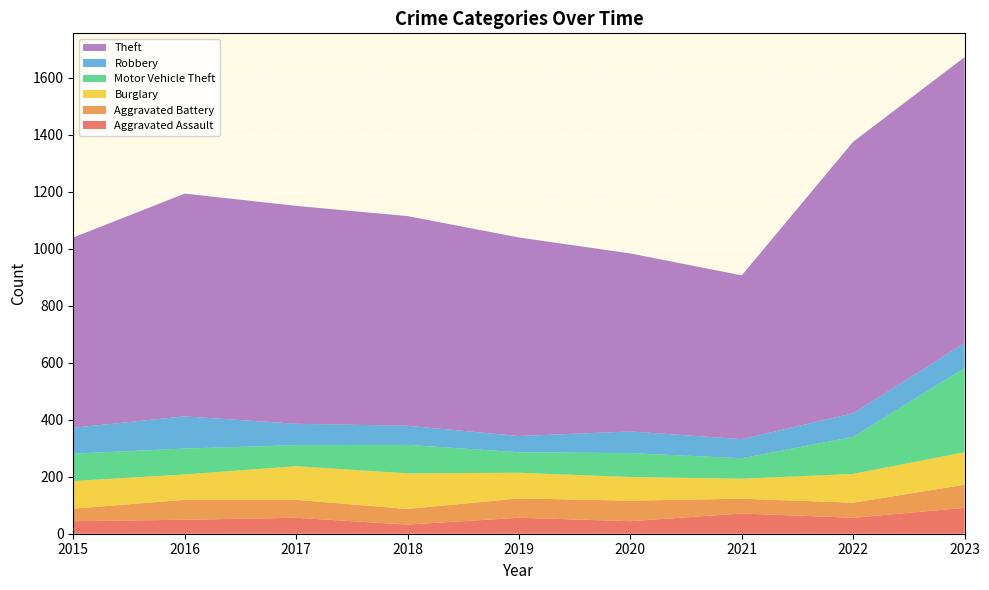

Reading left to right, list all the values displayed in this chart.

Aggravated Assault: 44	49	56	32	56	44	71	56	91
Aggravated Battery: 44	70	63	55	68	72	52	53	81
Burglary: 97	89	118	125	90	83	70	101	114
Motor Vehicle Theft: 96	91	74	100	72	84	72	130	296
Robbery: 91	113	75	67	57	76	67	83	87
Theft: 668	782	765	736	697	625	575	953	1004